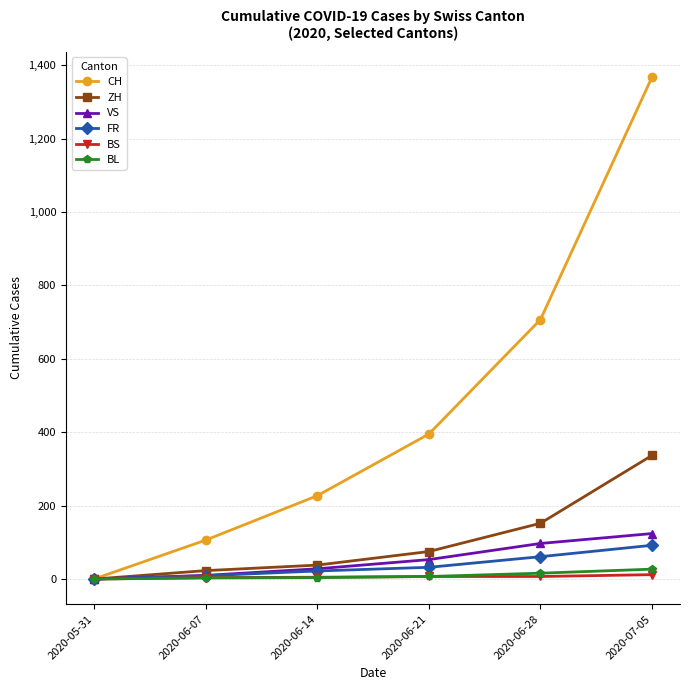

Is it true that CH equals 1223 at 2020-06-28?

False